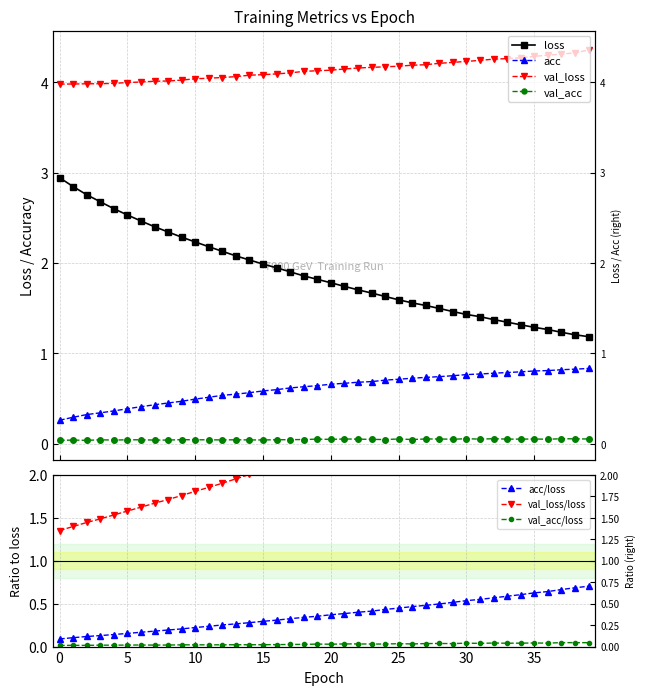

True or false: loss has a value of 1.6 at 3.

False